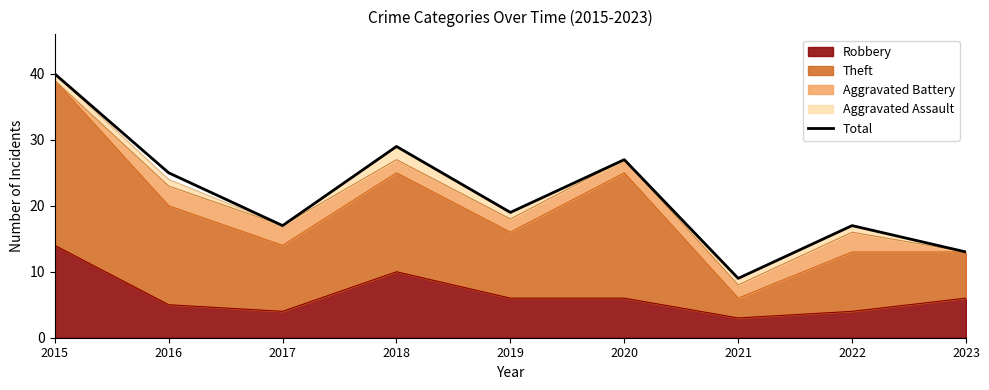

At which category does the chart reach its minimum across all series?

2021